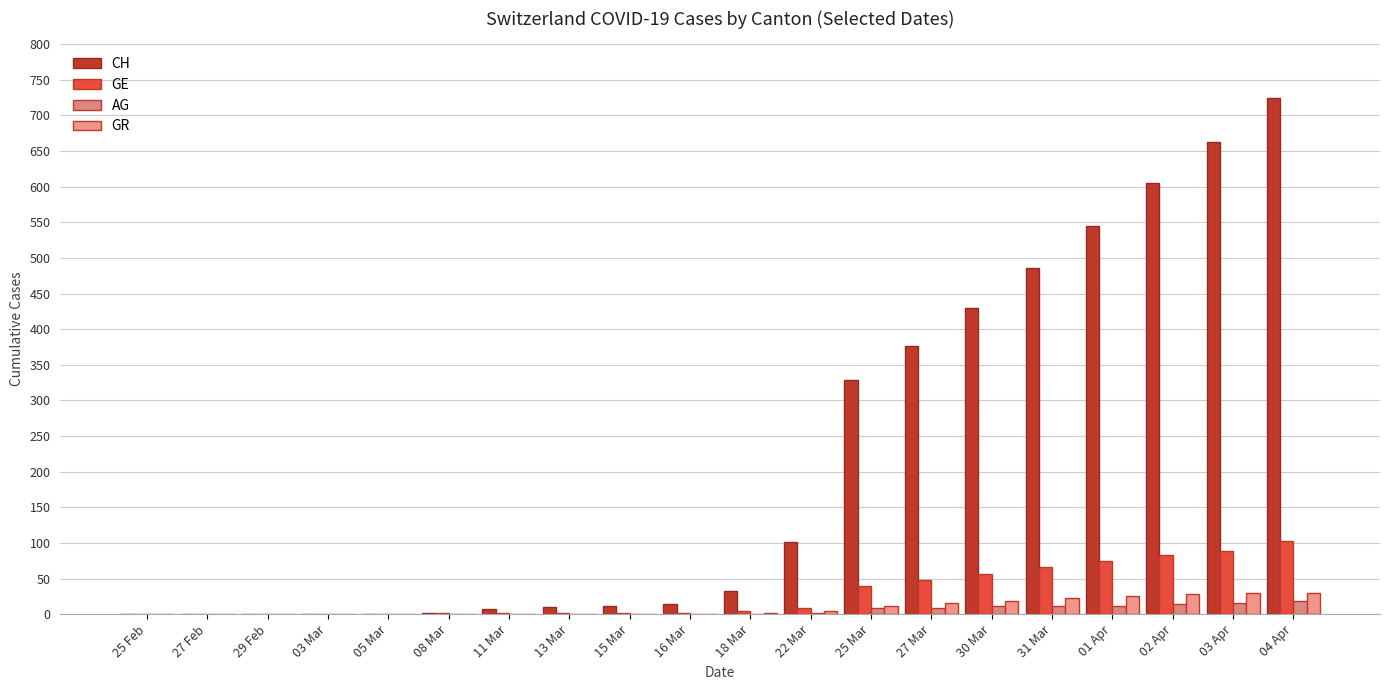

How many data points does each series have?

20